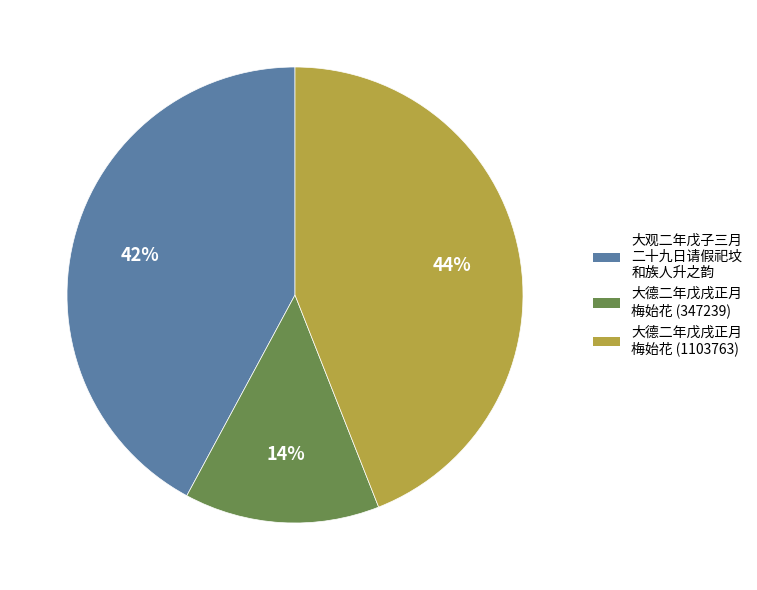

To the nearest percent, what is the difference between the largest and smallest slice percentages?

30%